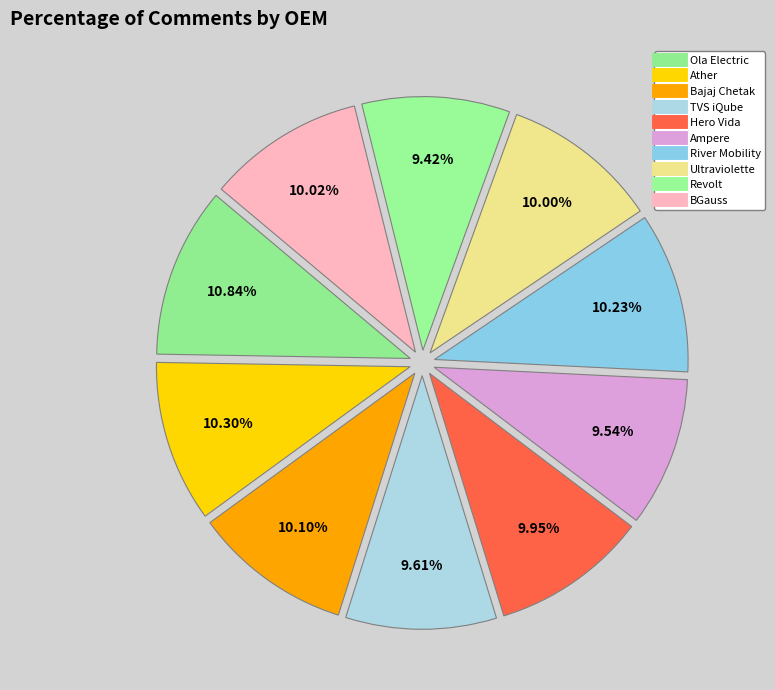

How many slices are in this pie chart?

10